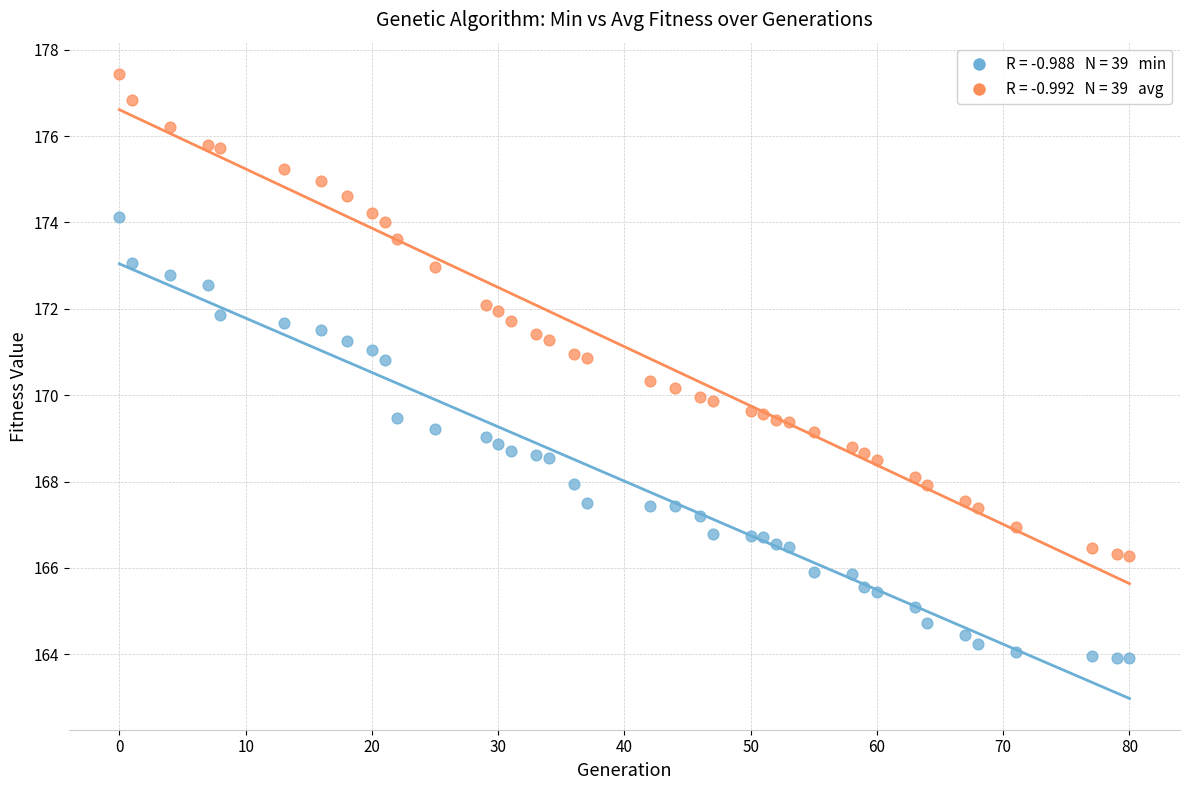

Across all data points, what is the range of Y values (max minus min)?

13.5